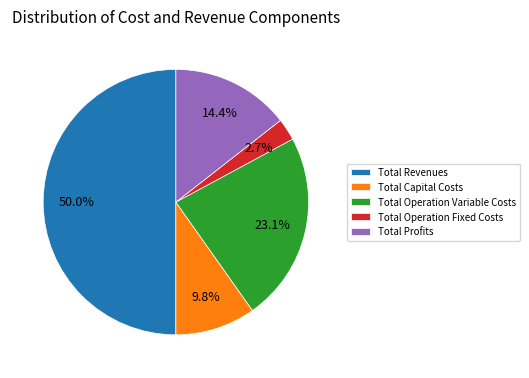

Count the number of slices in the pie.

5